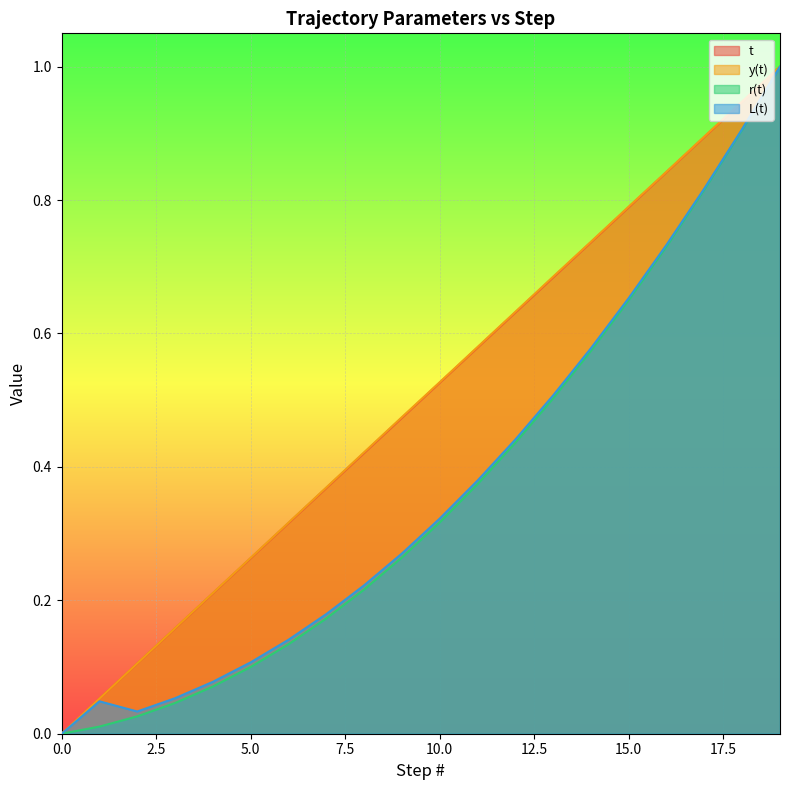

The value of t at 11 is 0.6. True or false?

True